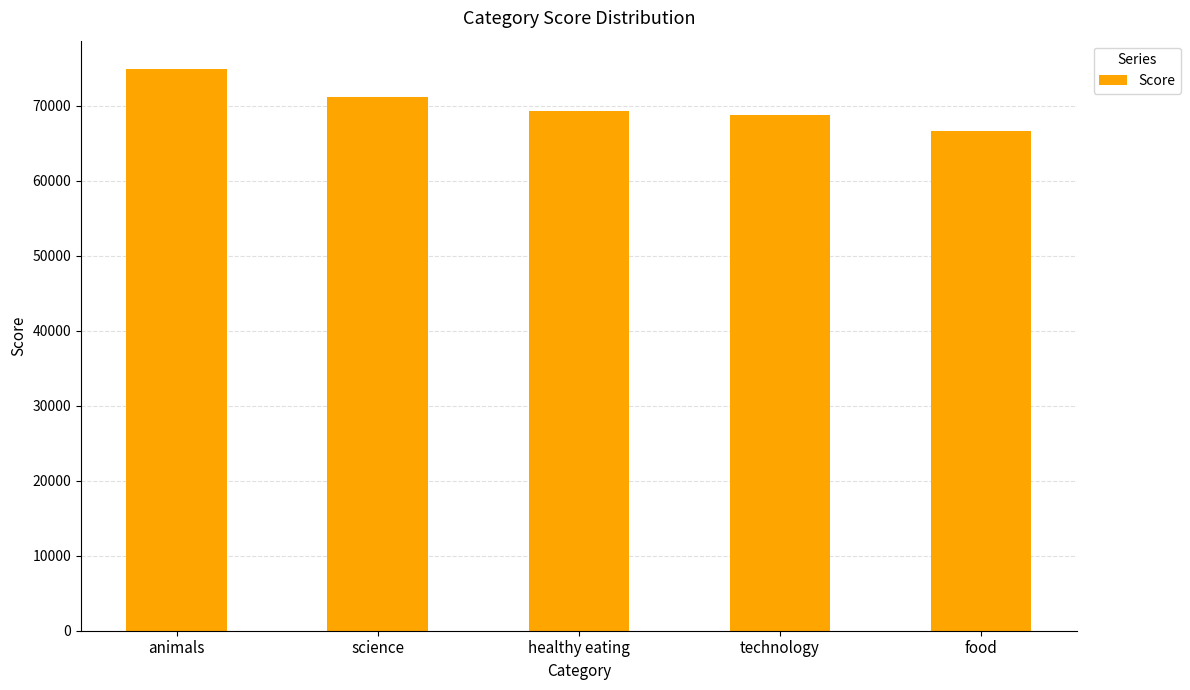

What is the greatest value displayed?

74965